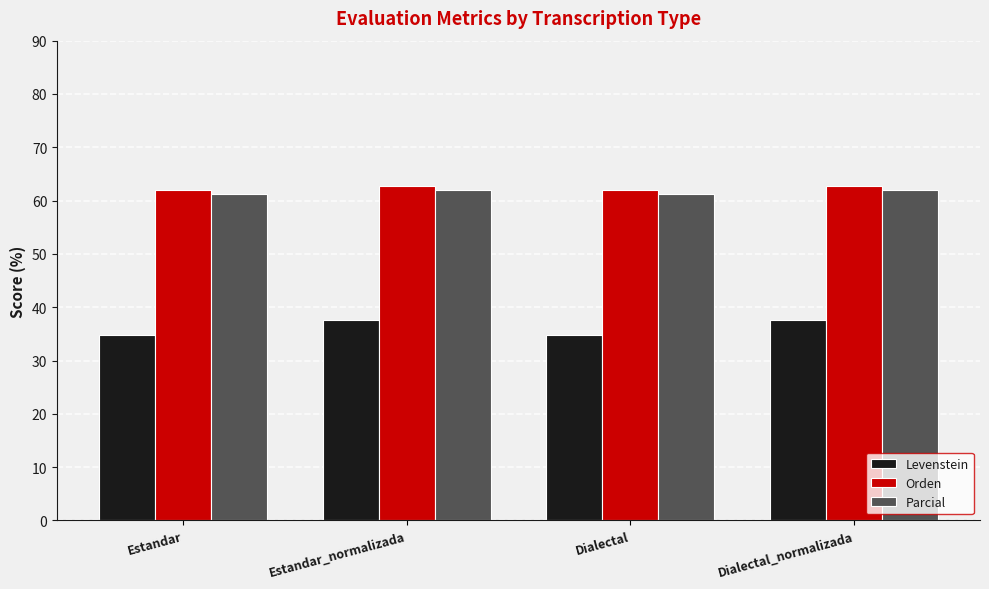

How many series are shown in this chart?

3